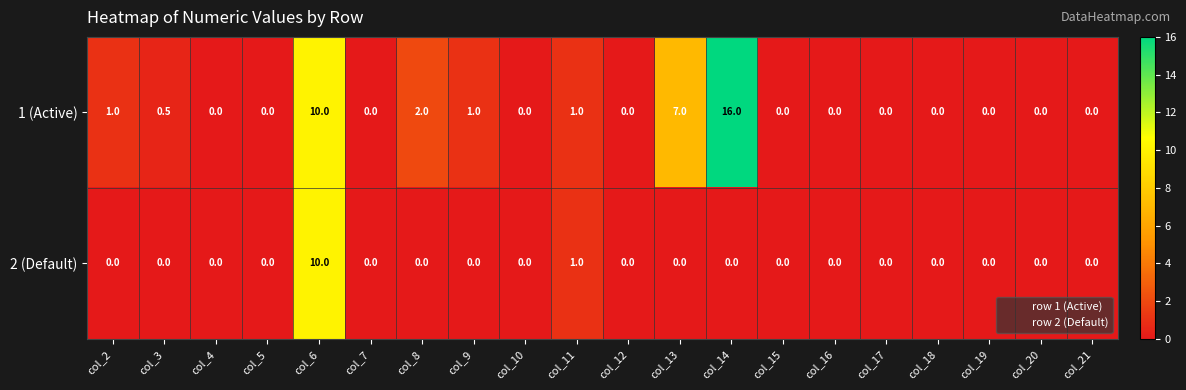

What is the average value of the 2 (Default) series?

0.6